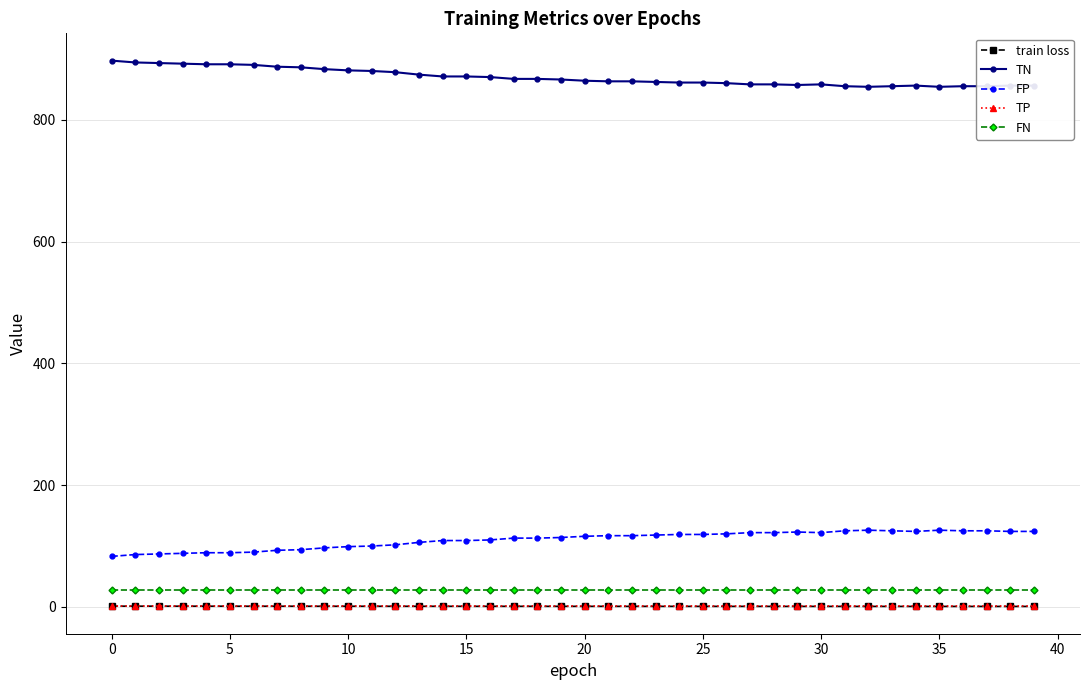

What is the minimum value for FP?

83.0